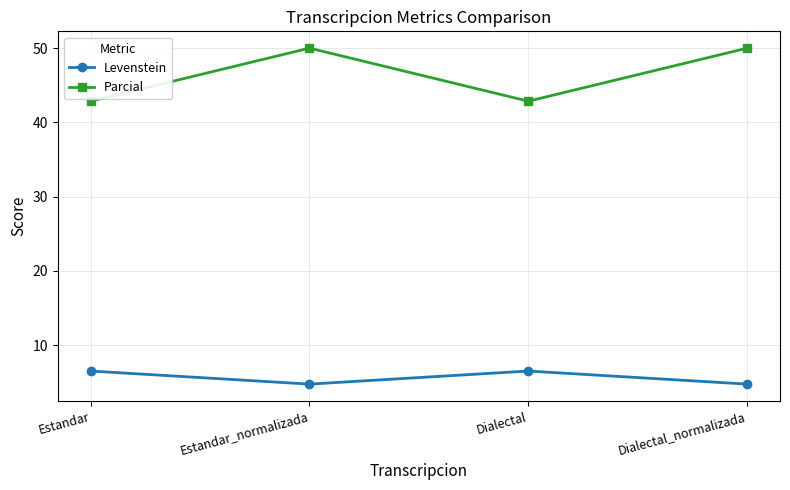

Reading left to right, transcribe all the data shown in this chart.

Levenstein: Estandar=6.5	Estandar_normalizada=4.8	Dialectal=6.5	Dialectal_normalizada=4.8
Parcial: Estandar=42.9	Estandar_normalizada=50.0	Dialectal=42.9	Dialectal_normalizada=50.0